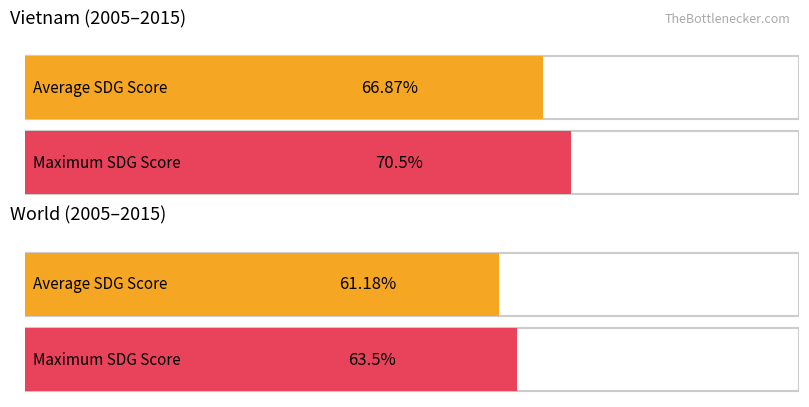

Are the bars grouped side by side (vs. stacked)?

Yes